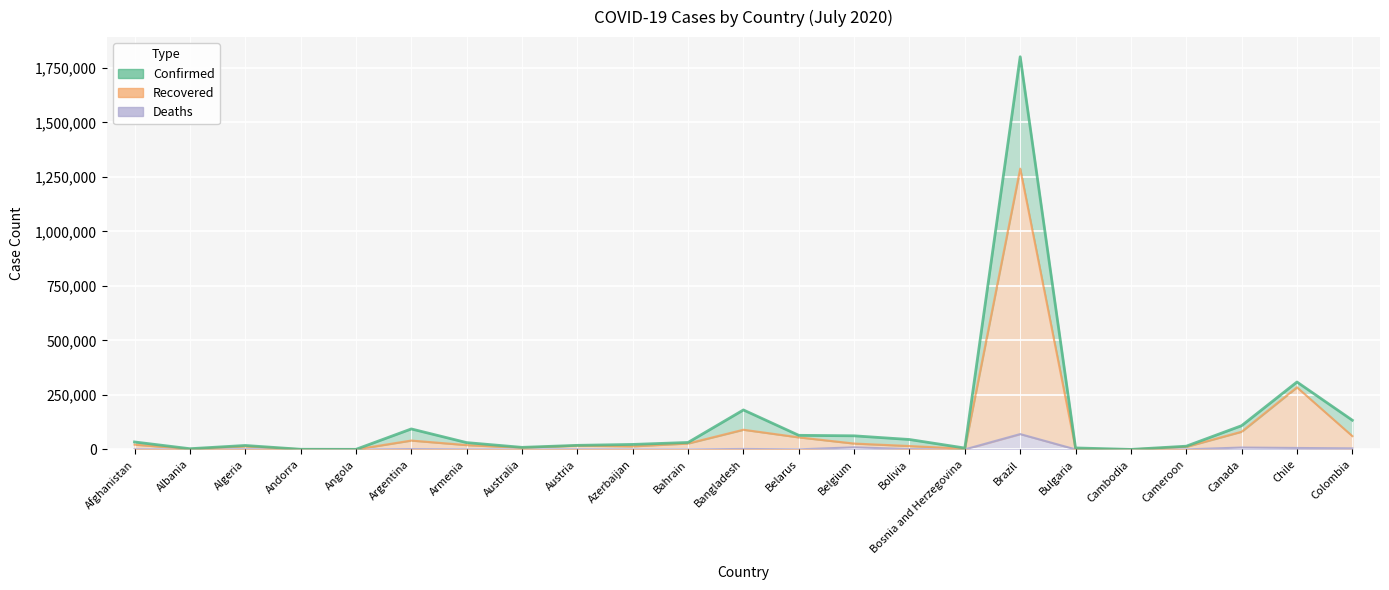

What is the difference between the Confirmed values at Afghanistan and Colombia?

99607